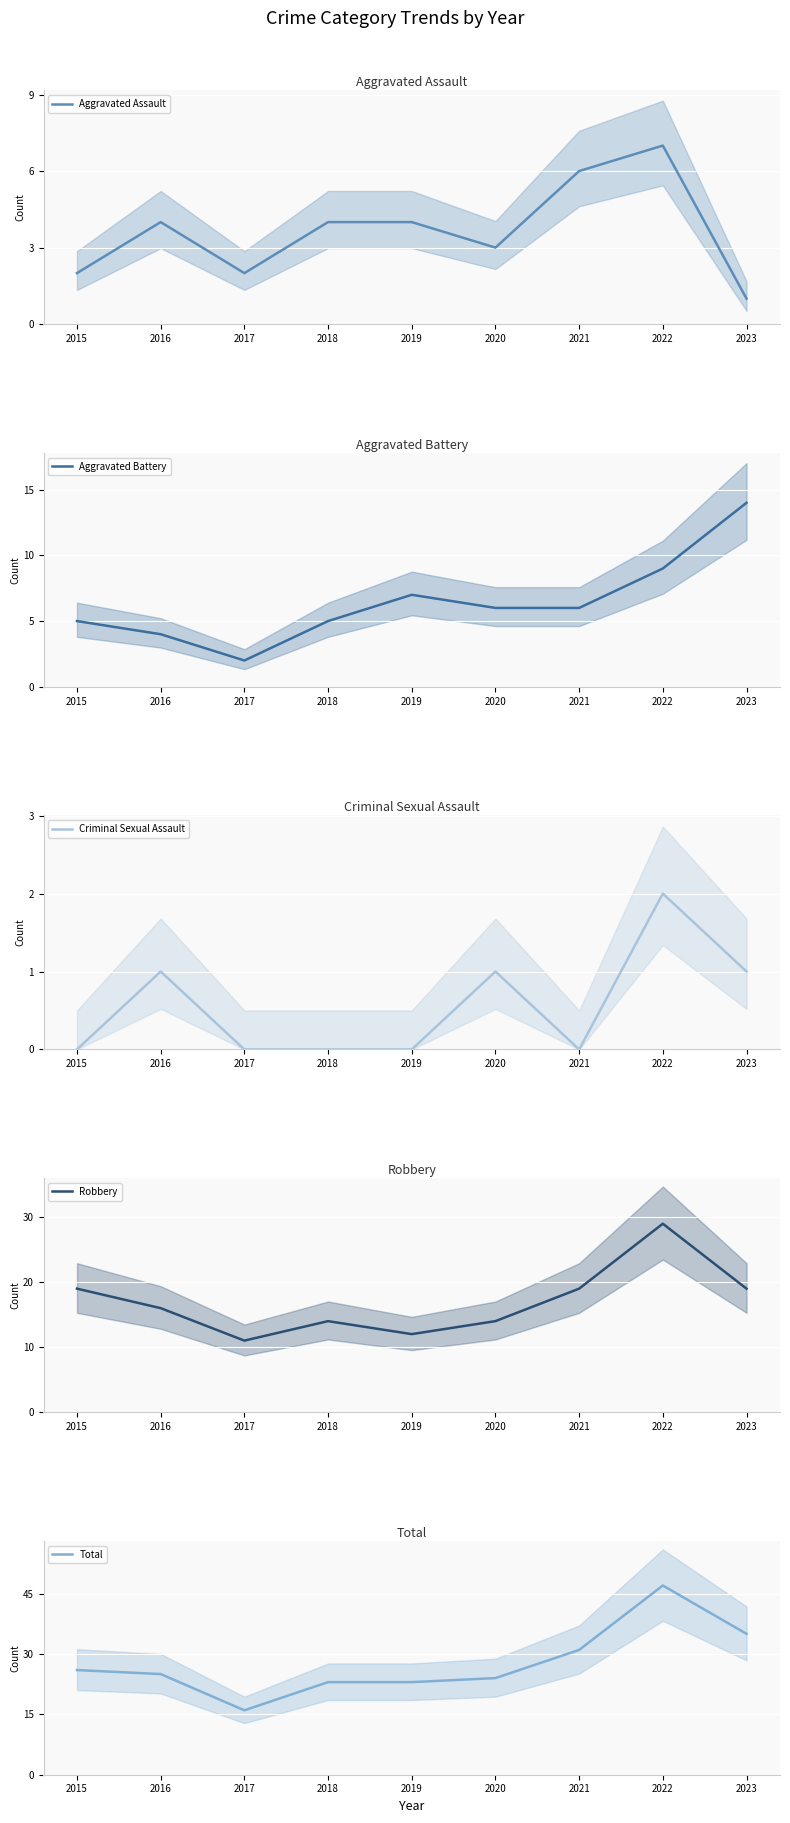

What is the value of the Aggravated Assault point at the 6th from the left?

3